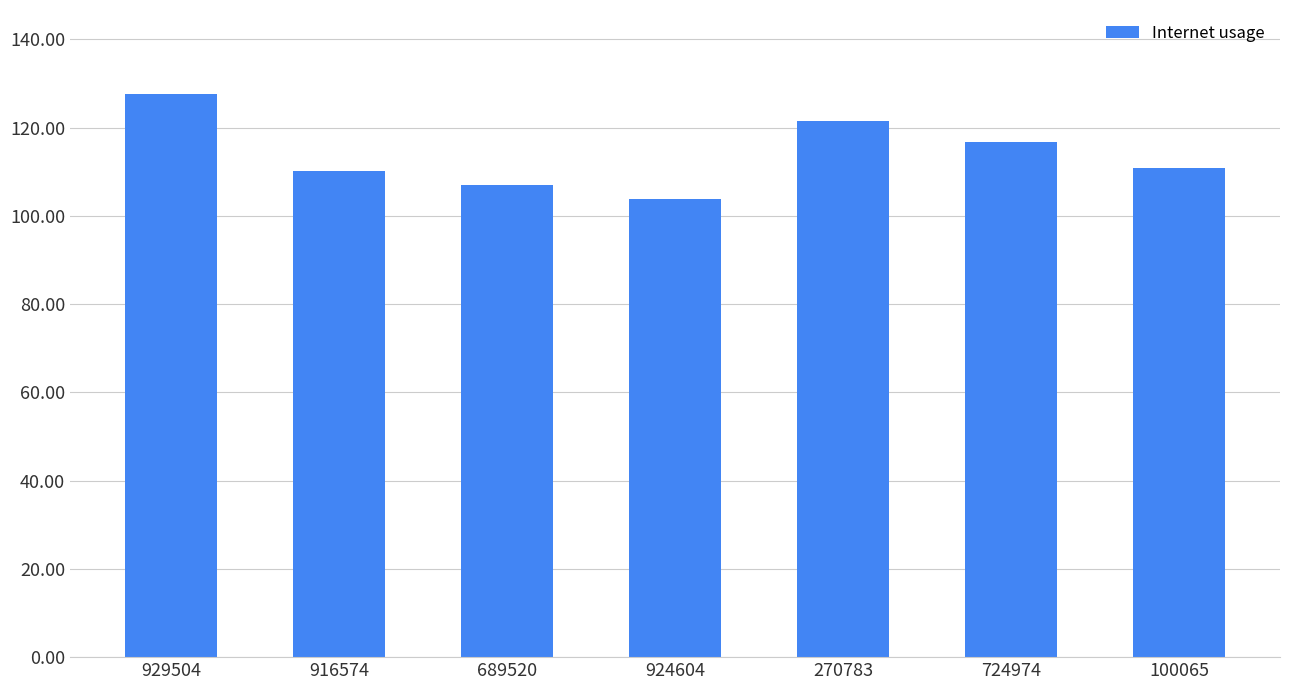

True or false: the data shows 116.8 at 724974.

True